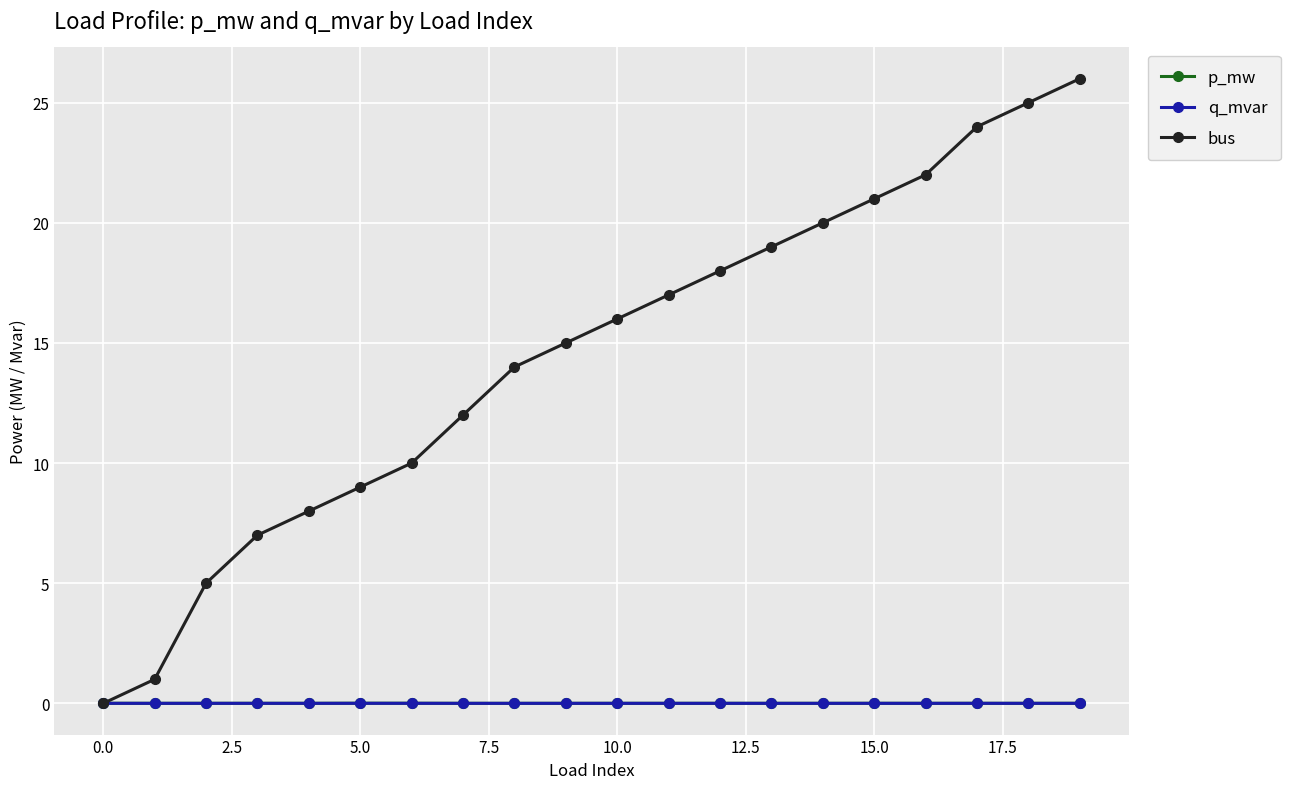

True or false: p_mw has more than 2 interior local peaks.

True